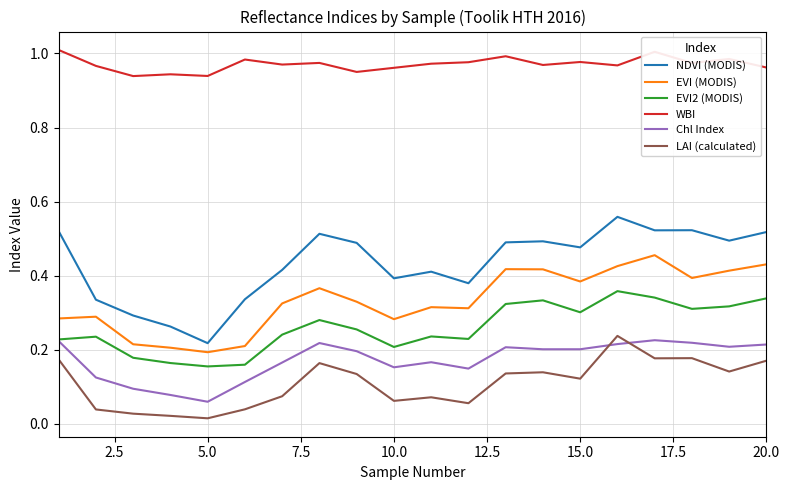

True or false: LAI (calculated) and WBI intersect in this chart.

False